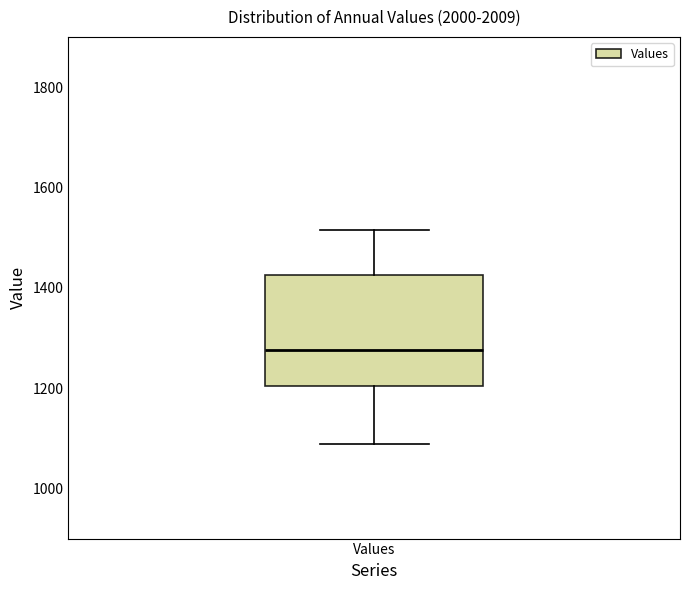

Where does the median line of the box for Values sit on the y-axis? The values are not printed on the chart, so give them approximately, as read against the axis.

1280